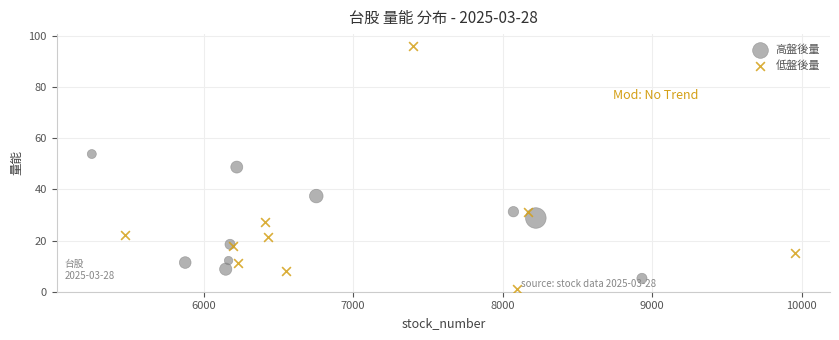

Which series reaches the minimum Y coordinate?

低盤後量